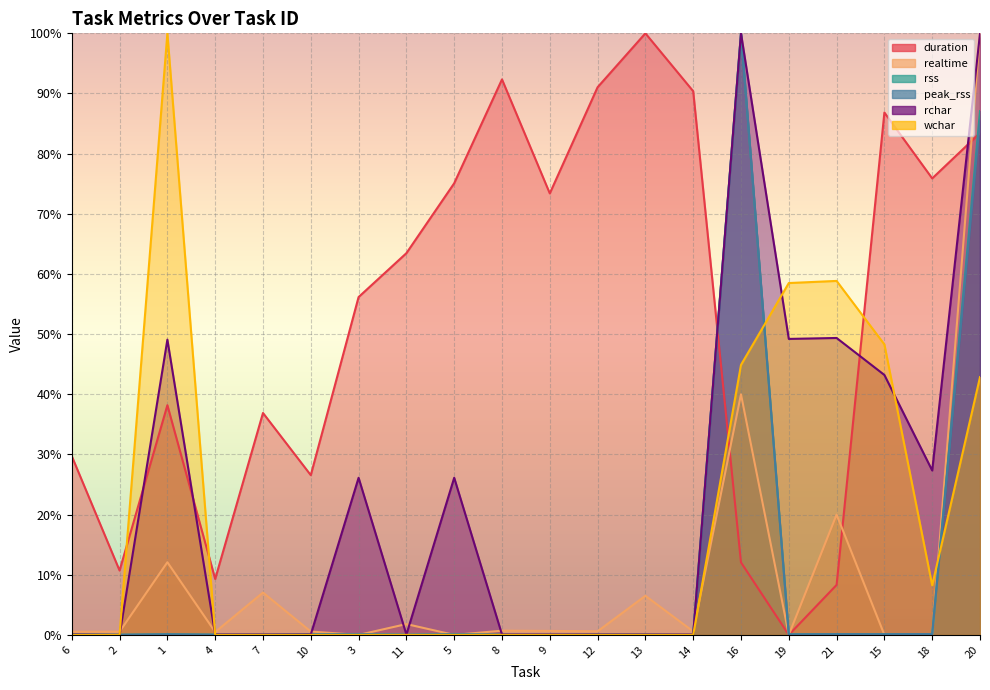

Is it true that rchar equals 26.1 at 5?

True